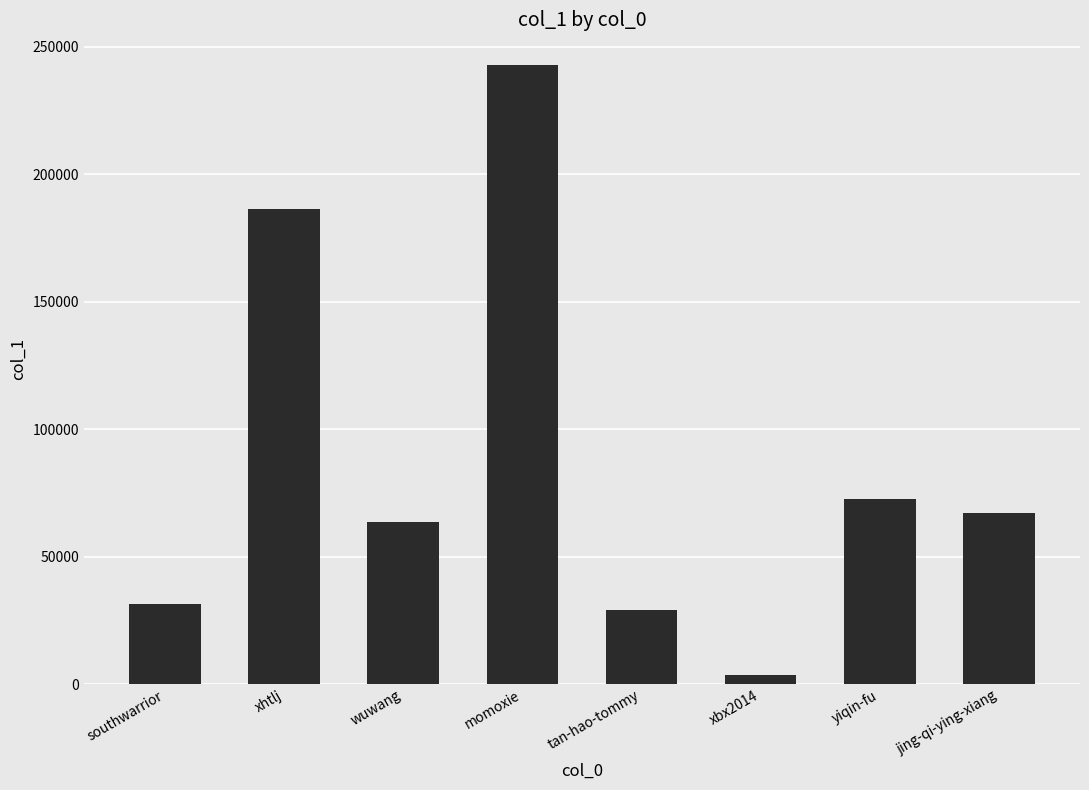

True or false: the data shows 29071 at tan-hao-tommy.

True